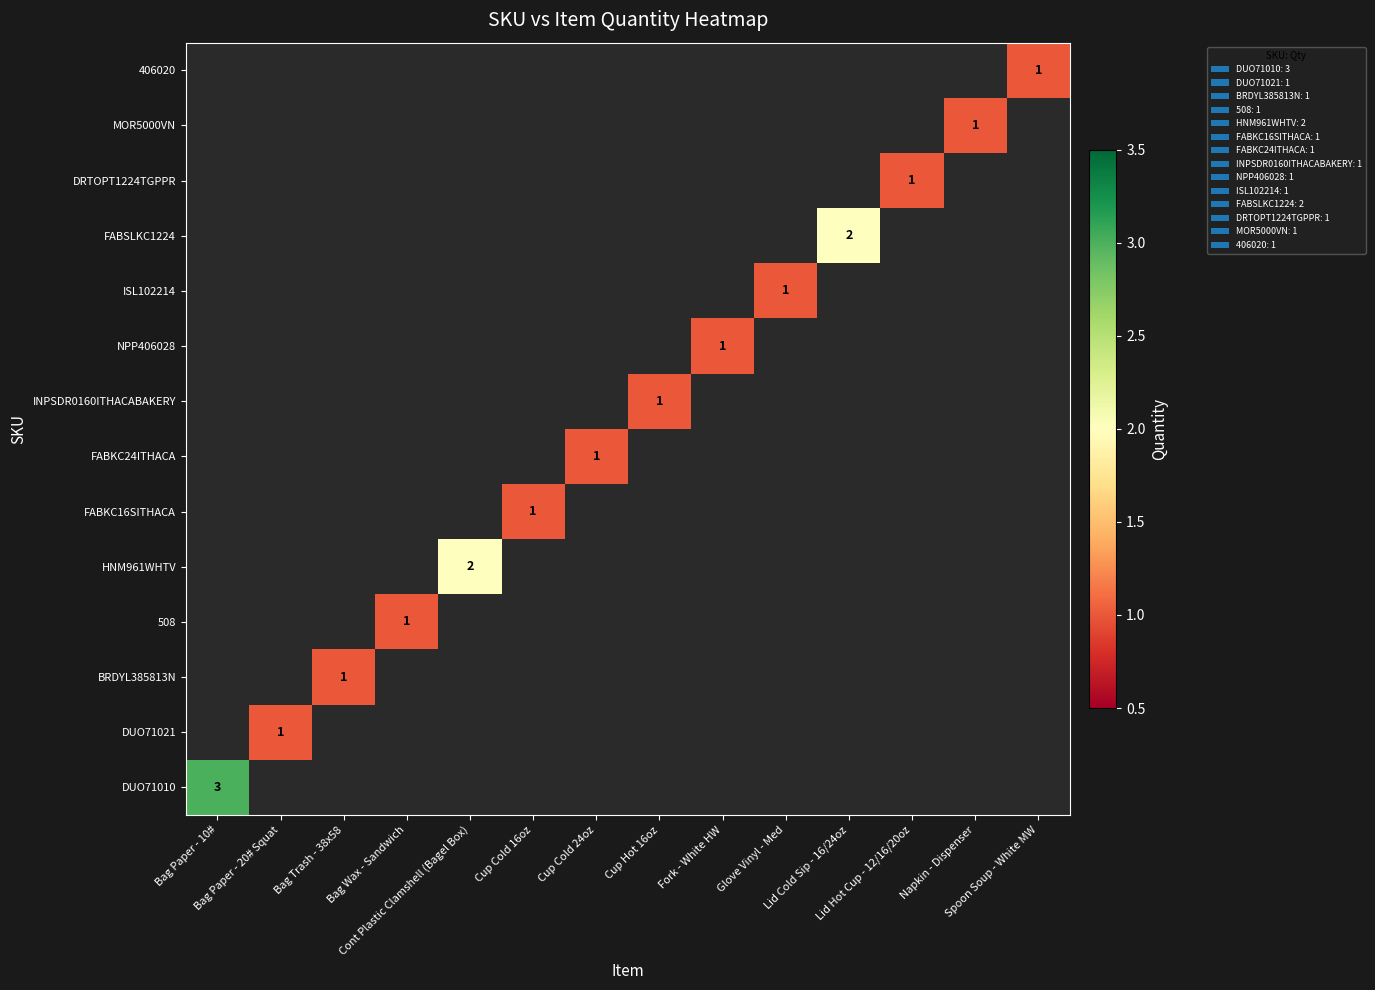

List the labels in order of FABKC16SITHACA value, largest first.

Cup Cold 16oz, Bag Paper - 10#, Bag Paper - 20# Squat, Bag Trash - 38x58, Bag Wax - Sandwich, Cont Plastic Clamshell (Bagel Box), Cup Cold 24oz, Cup Hot 16oz, Fork - White HW, Glove Vinyl - Med, Lid Cold Sip - 16/24oz, Lid Hot Cup - 12/16/20oz, Napkin - Dispenser, Spoon Soup - White MW